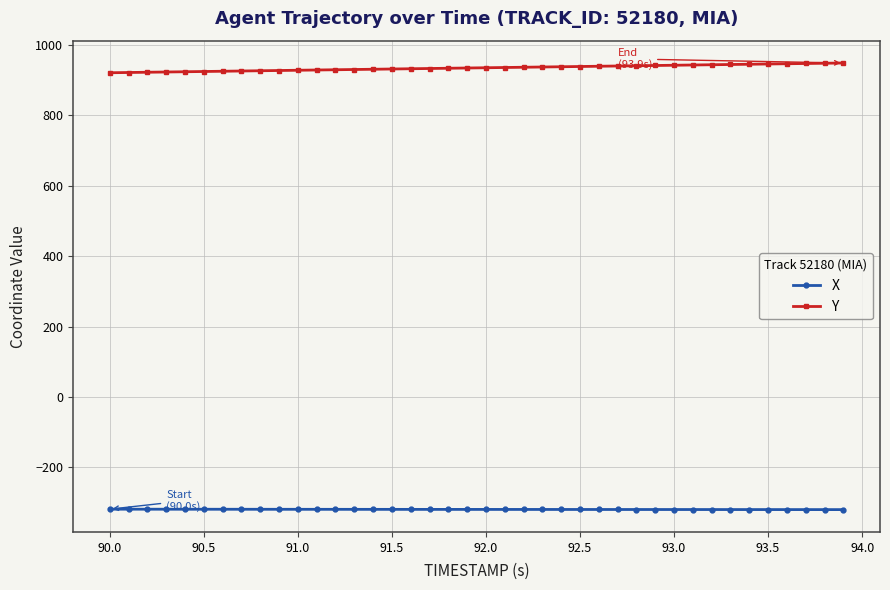

How many lines are shown in the chart?

2